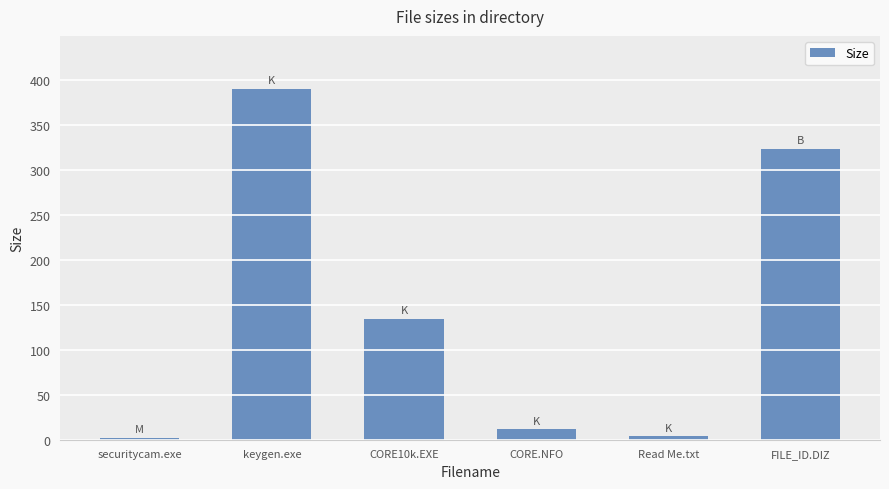

Reading right to left, transcribe all the data shown in this chart.

FILE_ID.DIZ=323.0	Read Me.txt=3.8	CORE.NFO=11.4	CORE10k.EXE=134.5	keygen.exe=390.0	securitycam.exe=2.0